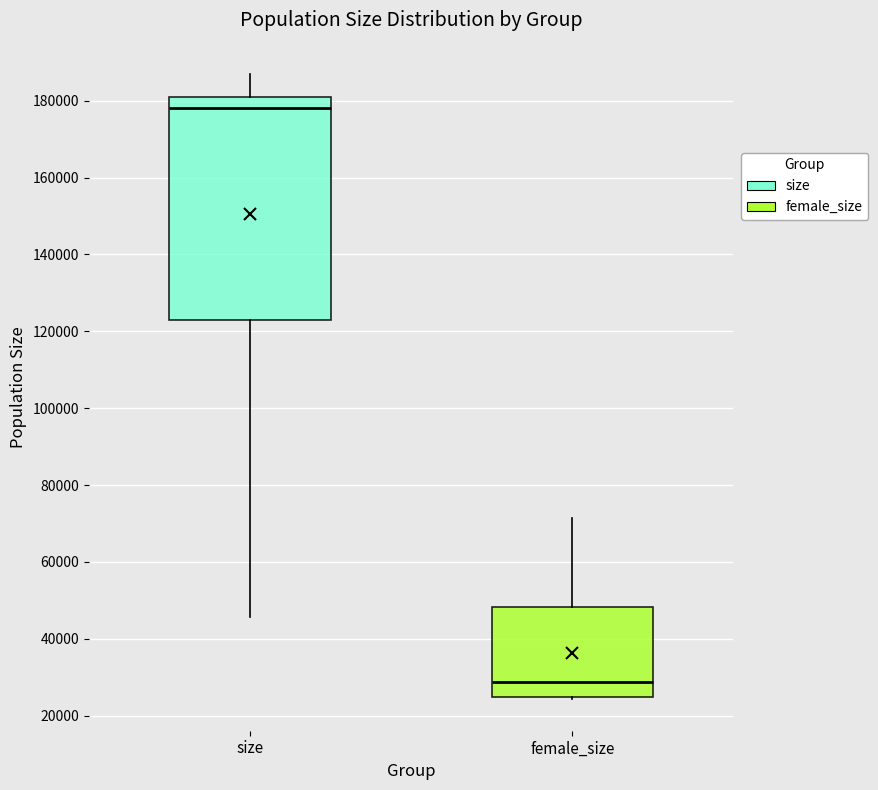

Which box has the lowest median line?

female_size